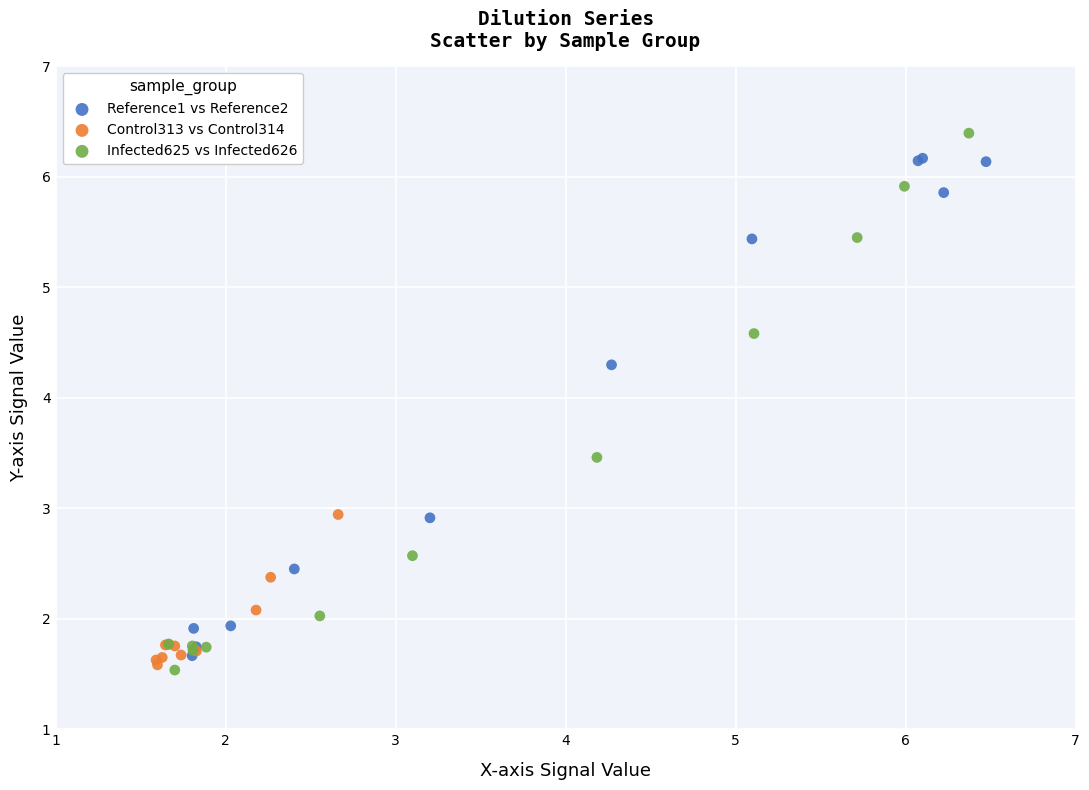

Which series has the widest spread of Y values?

Infected625 vs Infected626